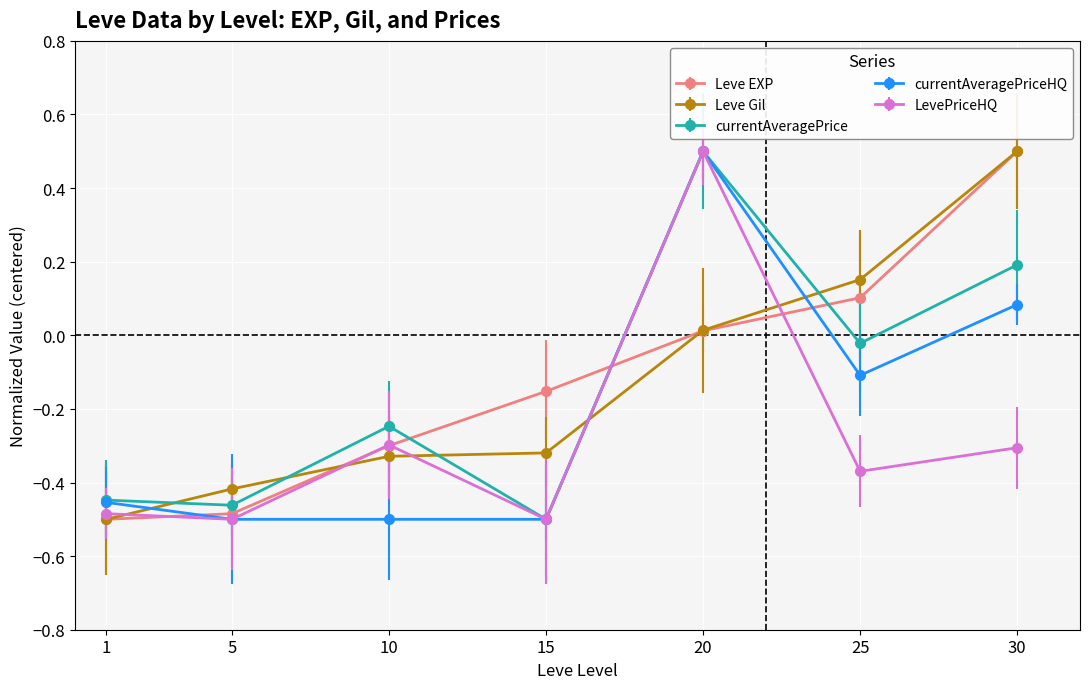

At how many categories does at least one series exceed 0?

3